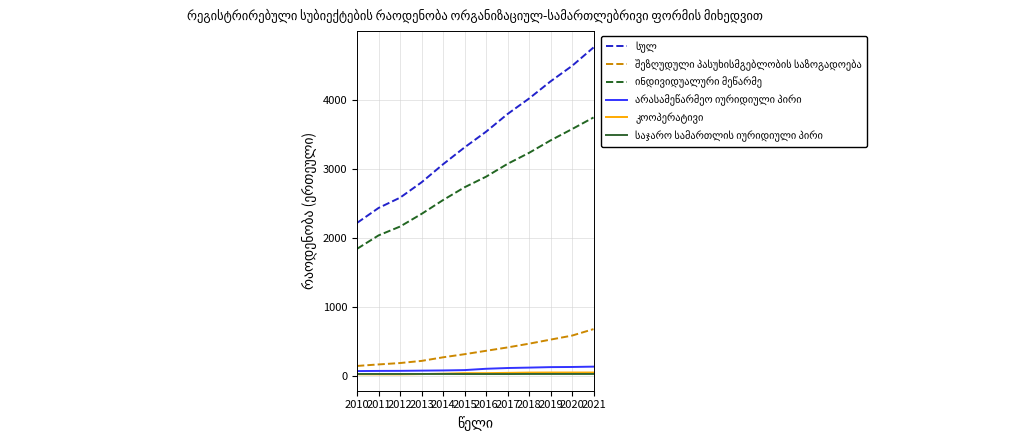

Which series has the largest total across all categories?

სულ